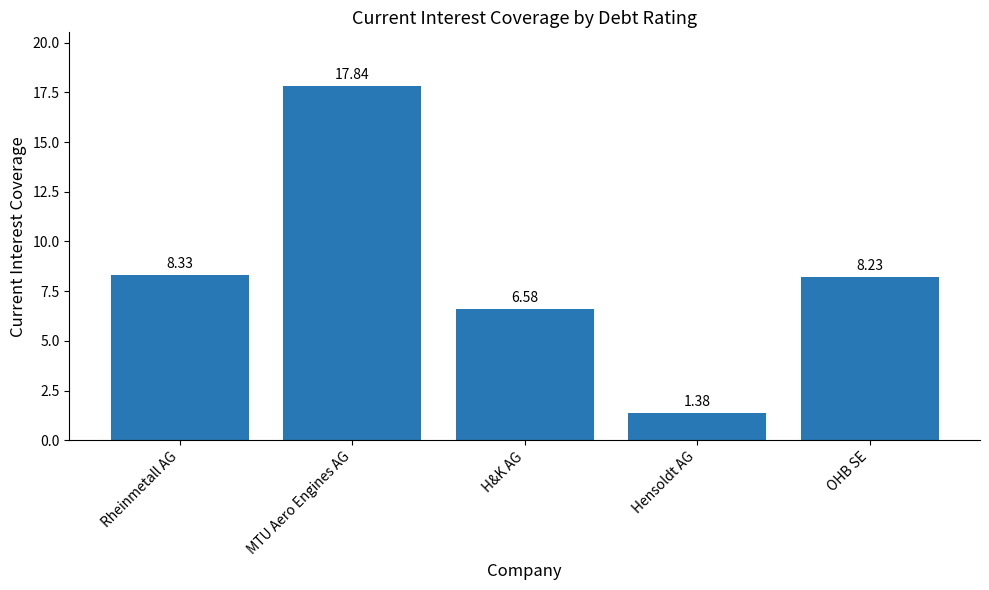

Where is the data nearest to the value 9?

Rheinmetall AG